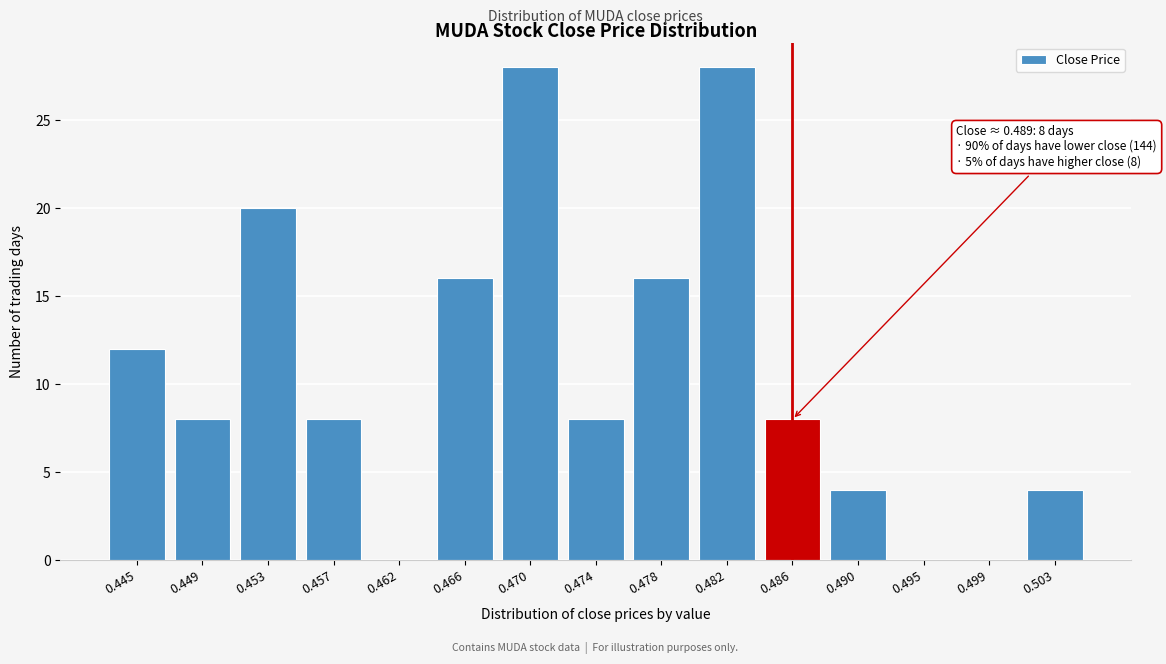

Reading left to right, extract all data points from this chart.

0.445=12	0.449=8	0.453=20	0.457=8	0.462=0	0.466=16	0.470=28	0.474=8	0.478=16	0.482=28	0.486=8	0.490=4	0.495=0	0.499=0	0.503=4